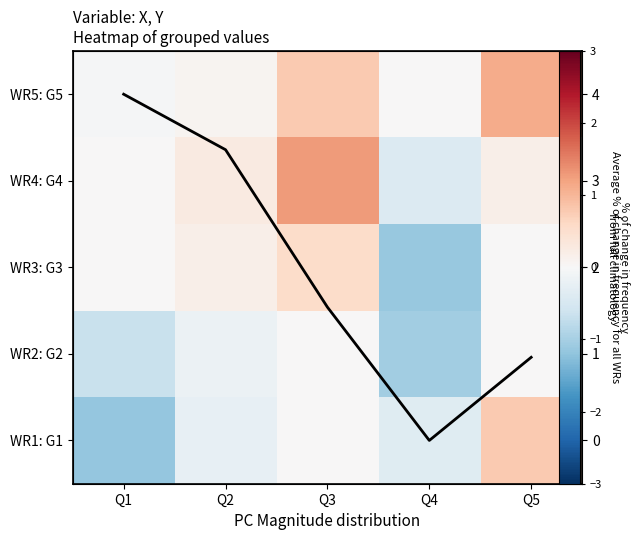

What is the total value across all series at Q5?

3.1